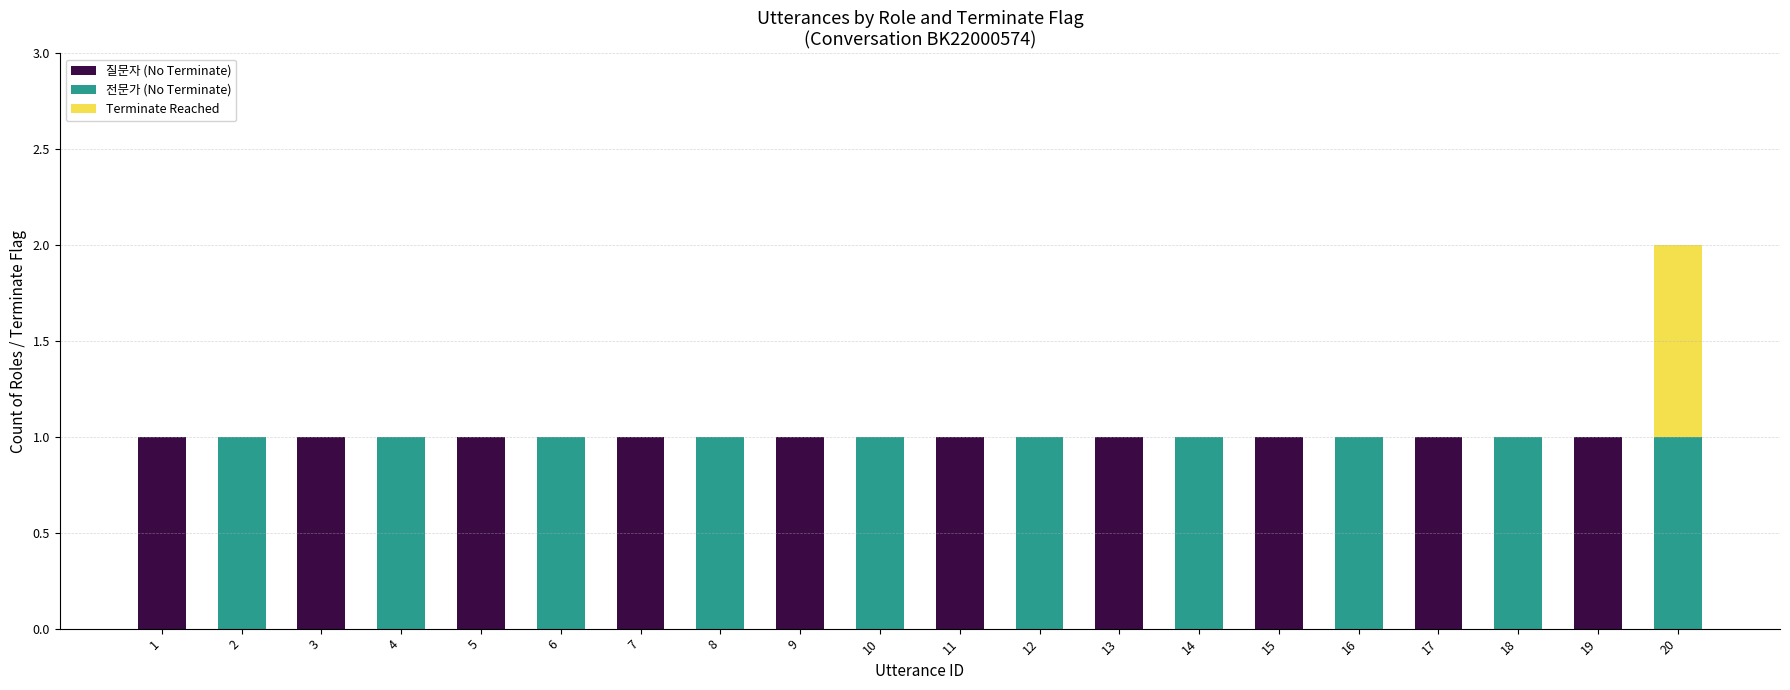

Is it true that 질문자 (No Terminate) equals -1 at 18?

False